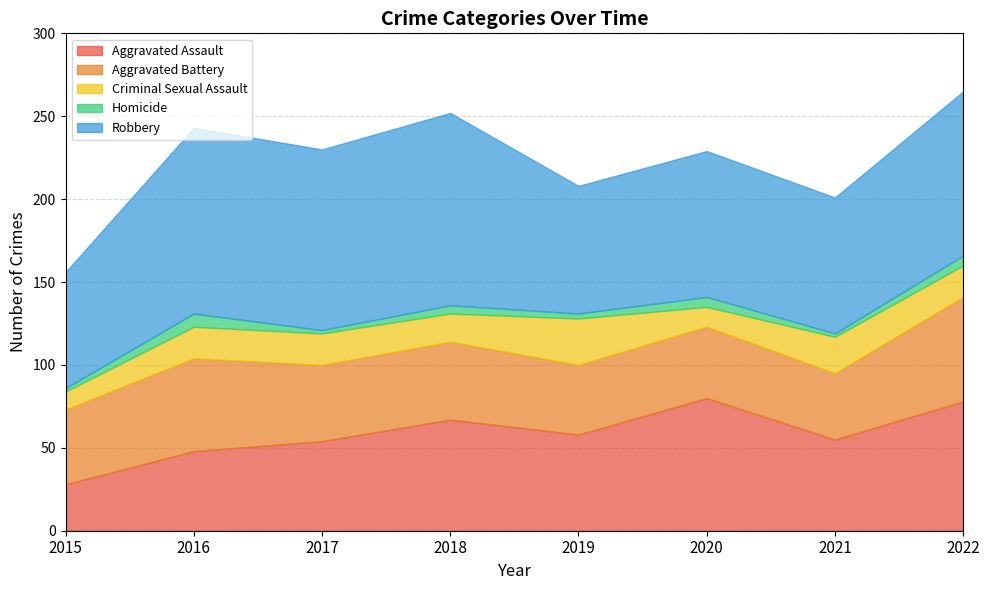

What are all the series names shown in the legend?

Aggravated Assault, Aggravated Battery, Criminal Sexual Assault, Homicide, Robbery